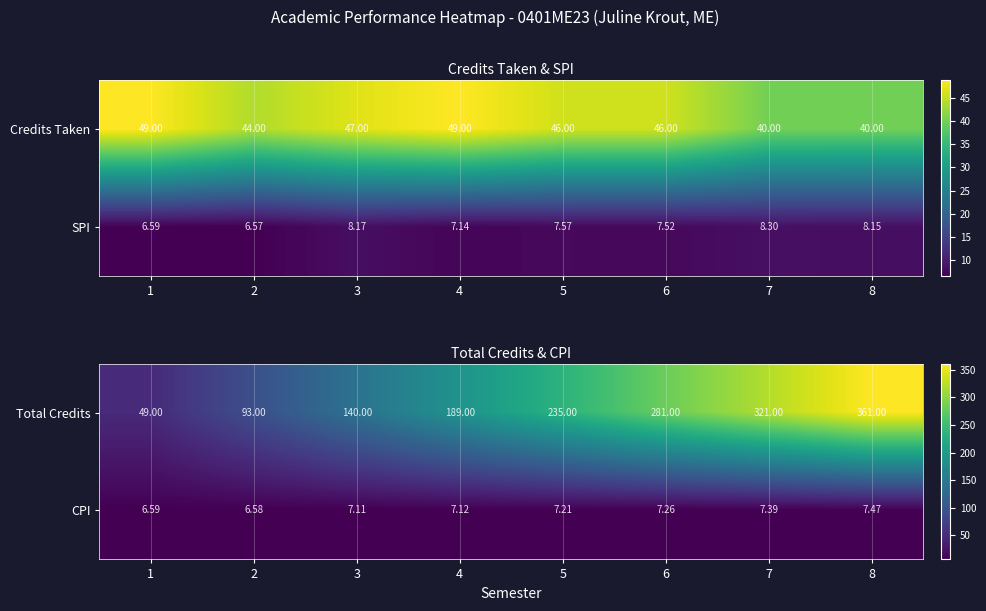

What is the greatest value displayed?

361.0